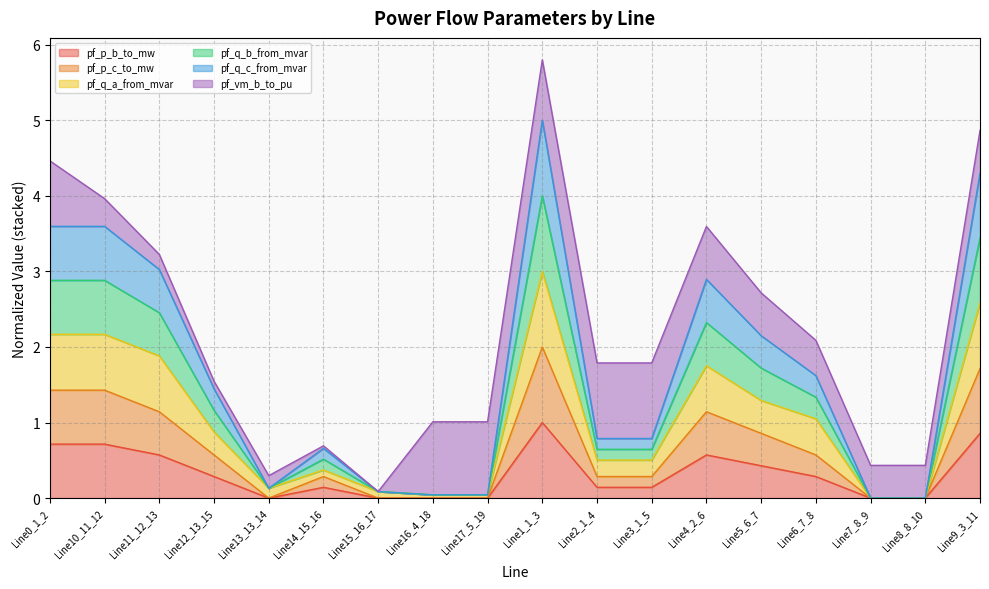

At which category is the sum across all series the highest?

Line1_1_3